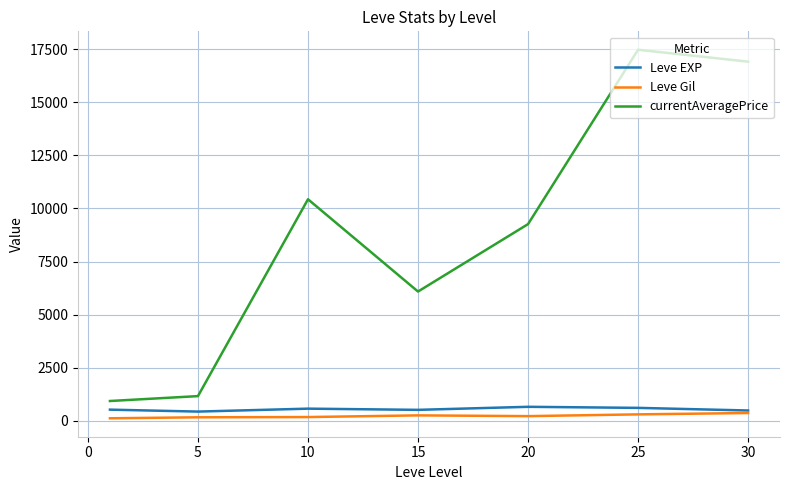

True or false: Leve Gil and currentAveragePrice intersect in this chart.

False